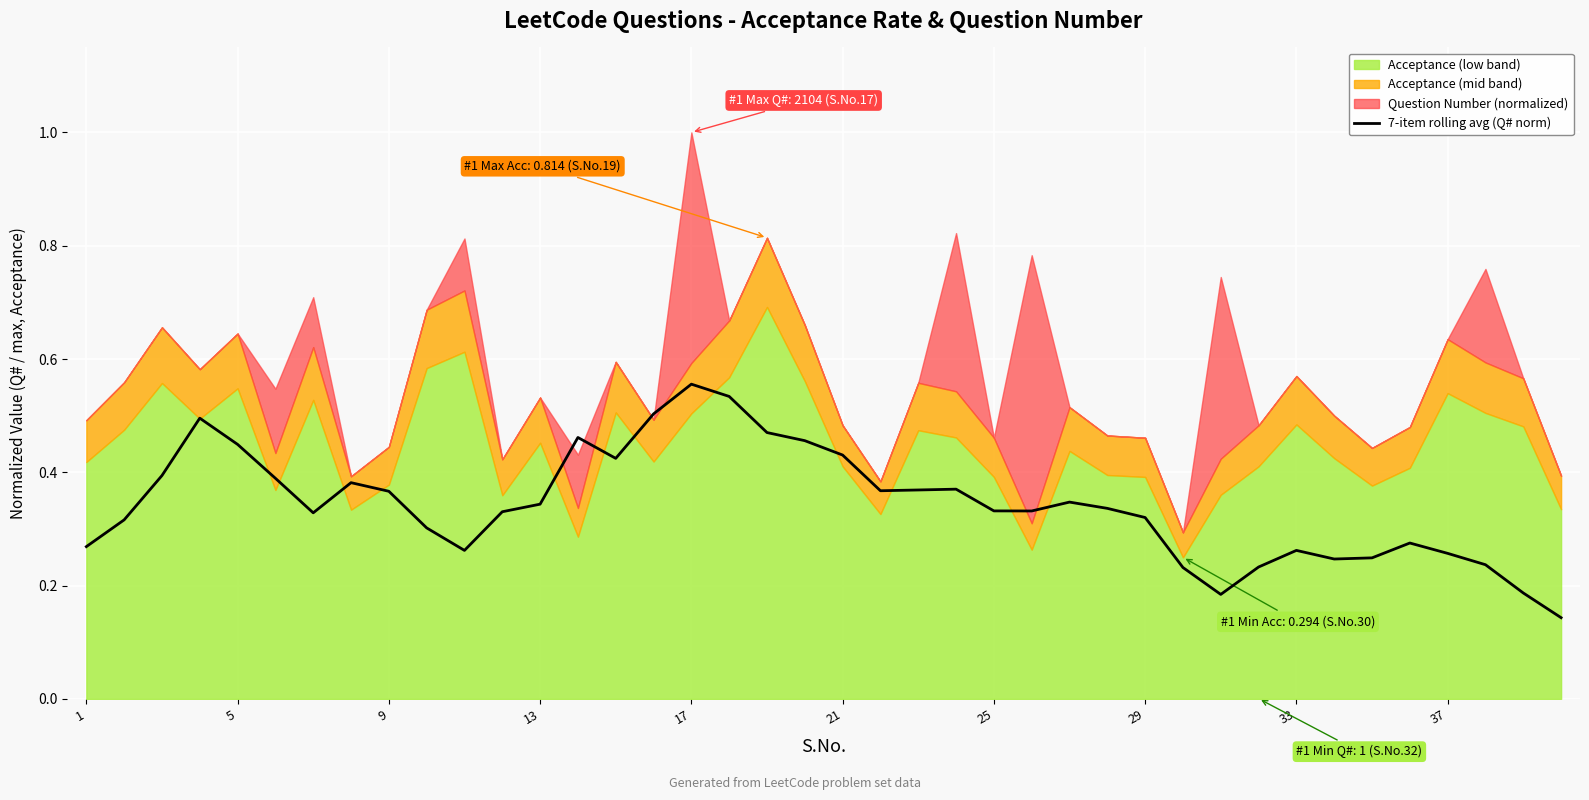

True or false: 7-item rolling avg (Q# norm) has a value of 0.6 at 5.

False